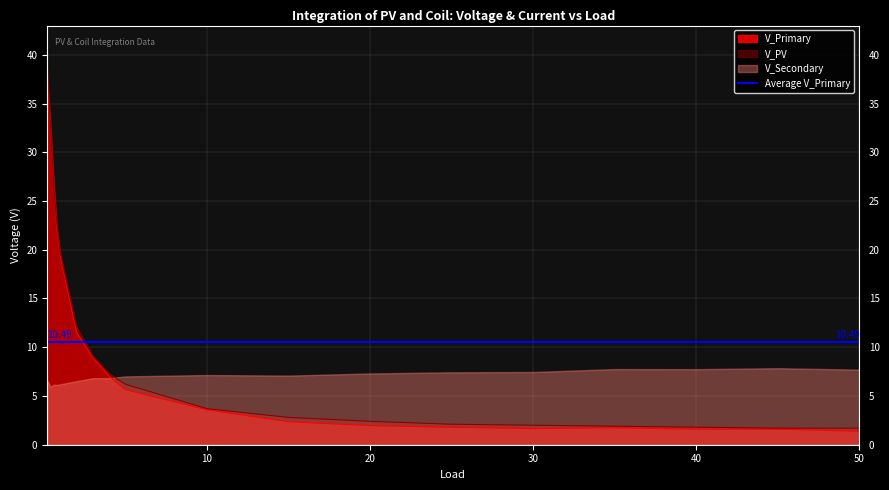

How many times do V_Secondary and V_Primary cross each other?

1